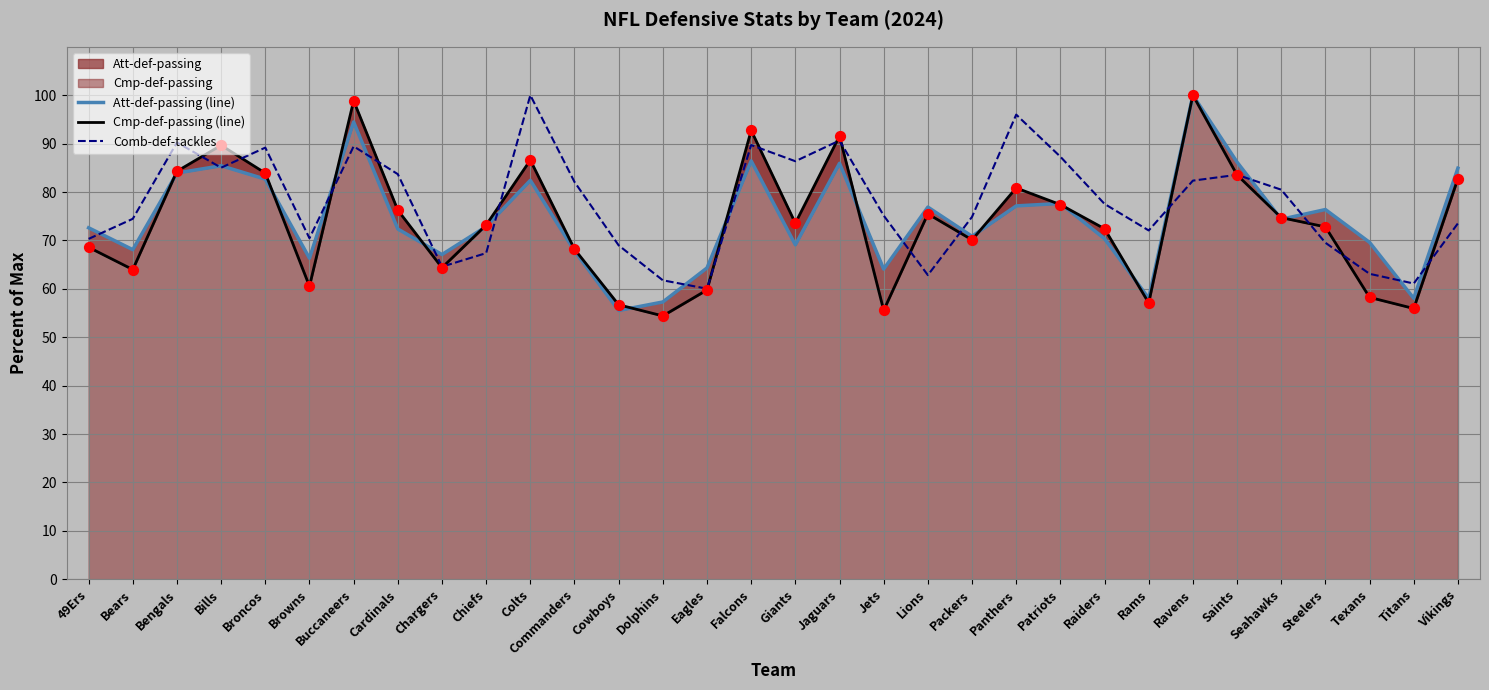

What is the total value across all series at Chiefs?

213.4